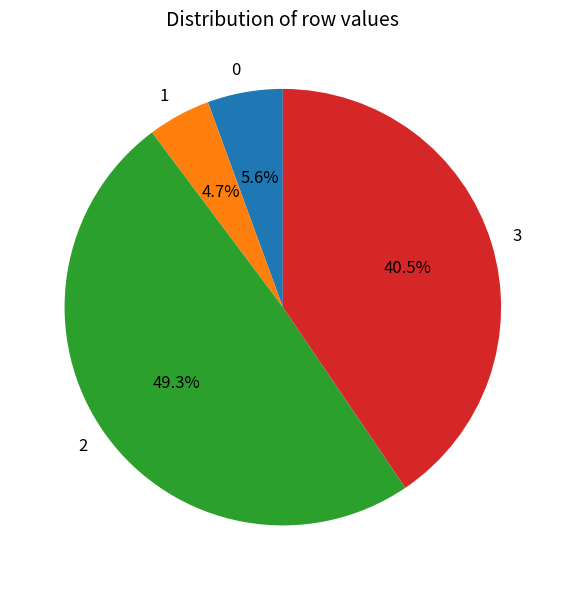

To the nearest percent, what is the difference between the largest and smallest slice percentages?

45%